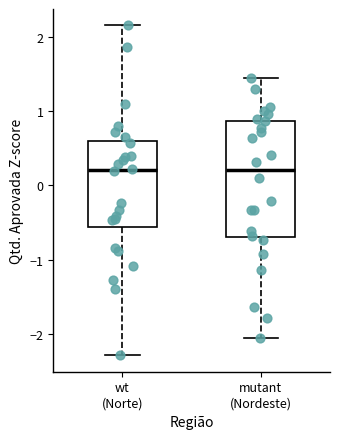

Reading left to right, read every box against the y-axis: the position of its median line, the range the box covers, and the ends of its whiskers. The values are not printed on the chart, so give them approximately, as read against the axis.

wt (Norte): median 0.2, box -0.6 to 0.6, whiskers -2.3 to 2.1
mutant (Nordeste): median 0.2, box -0.7 to 0.9, whiskers -2.1 to 1.4